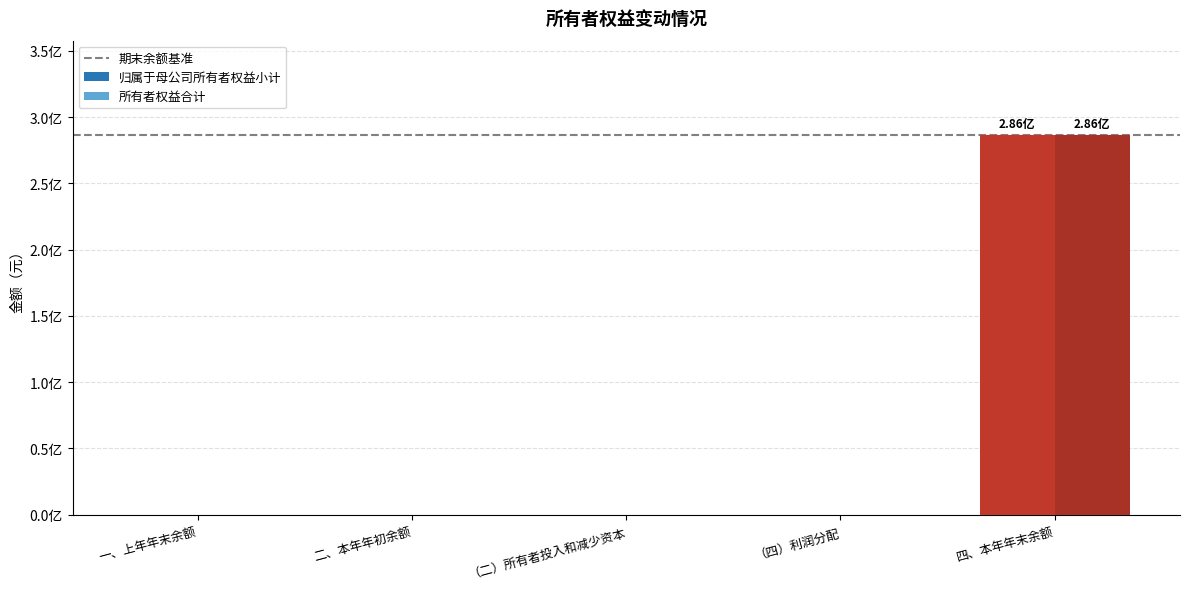

Reading left to right, transcribe all the data shown in this chart.

归属于母公司所有者权益小计: 一、上年年末余额=0.0	二、本年年初余额=0.0	（二）所有者投入和减少资本=0.0	（四）利润分配=0.0	四、本年年末余额=286220514.5
所有者权益合计: 一、上年年末余额=0.0	二、本年年初余额=0.0	（二）所有者投入和减少资本=0.0	（四）利润分配=0.0	四、本年年末余额=286220514.5